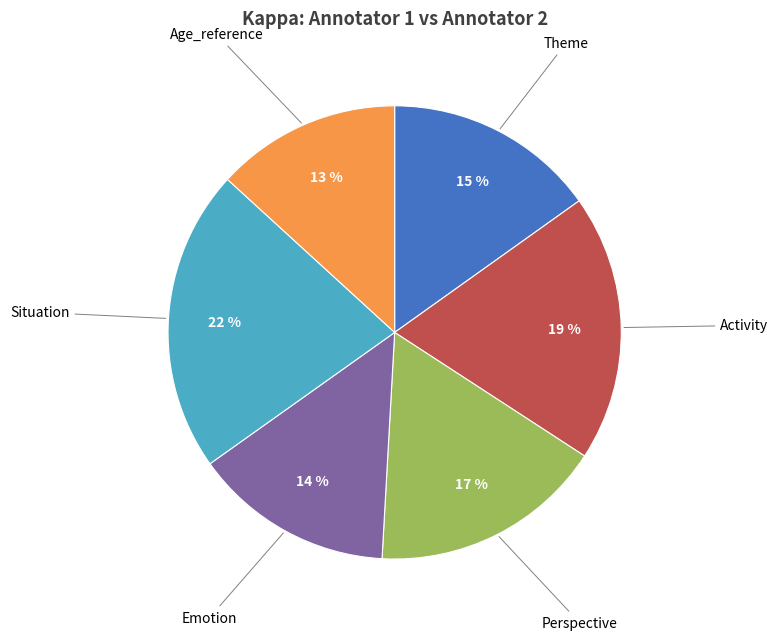

To the nearest percent, what is the average slice percentage?

17%